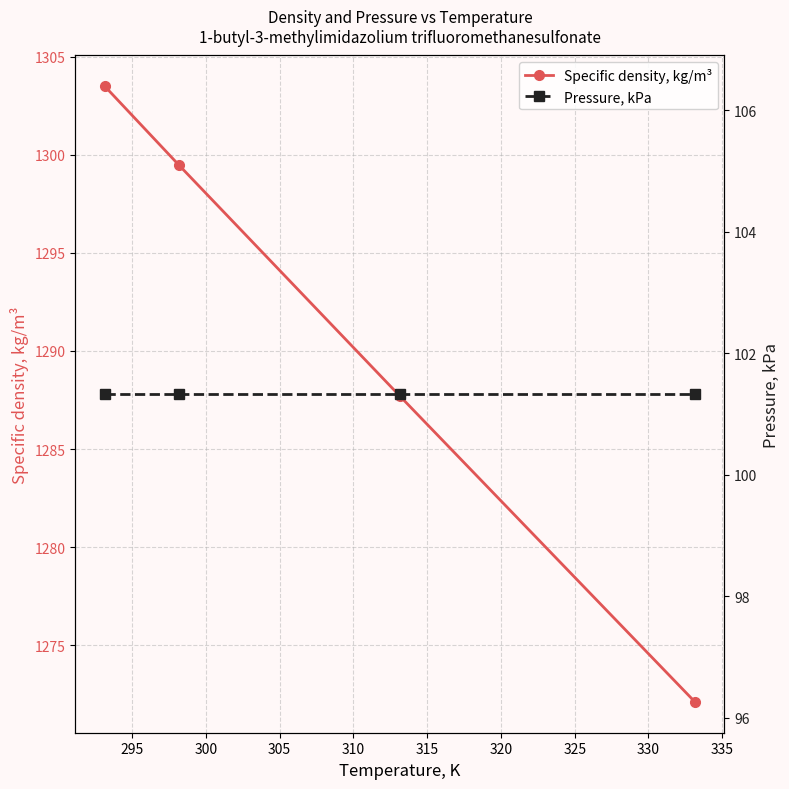

List the series in order of their overall mean, highest first.

Specific density, kg/m³, Pressure, kPa